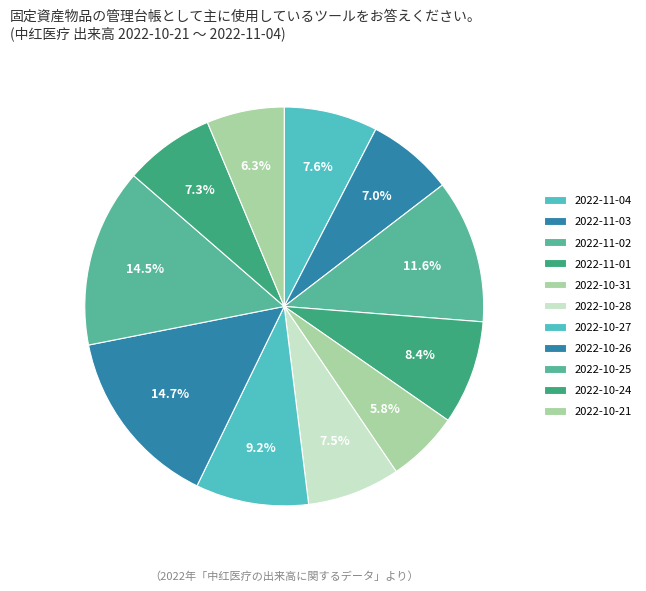

Is there any slice that represents more than half of the pie?

No